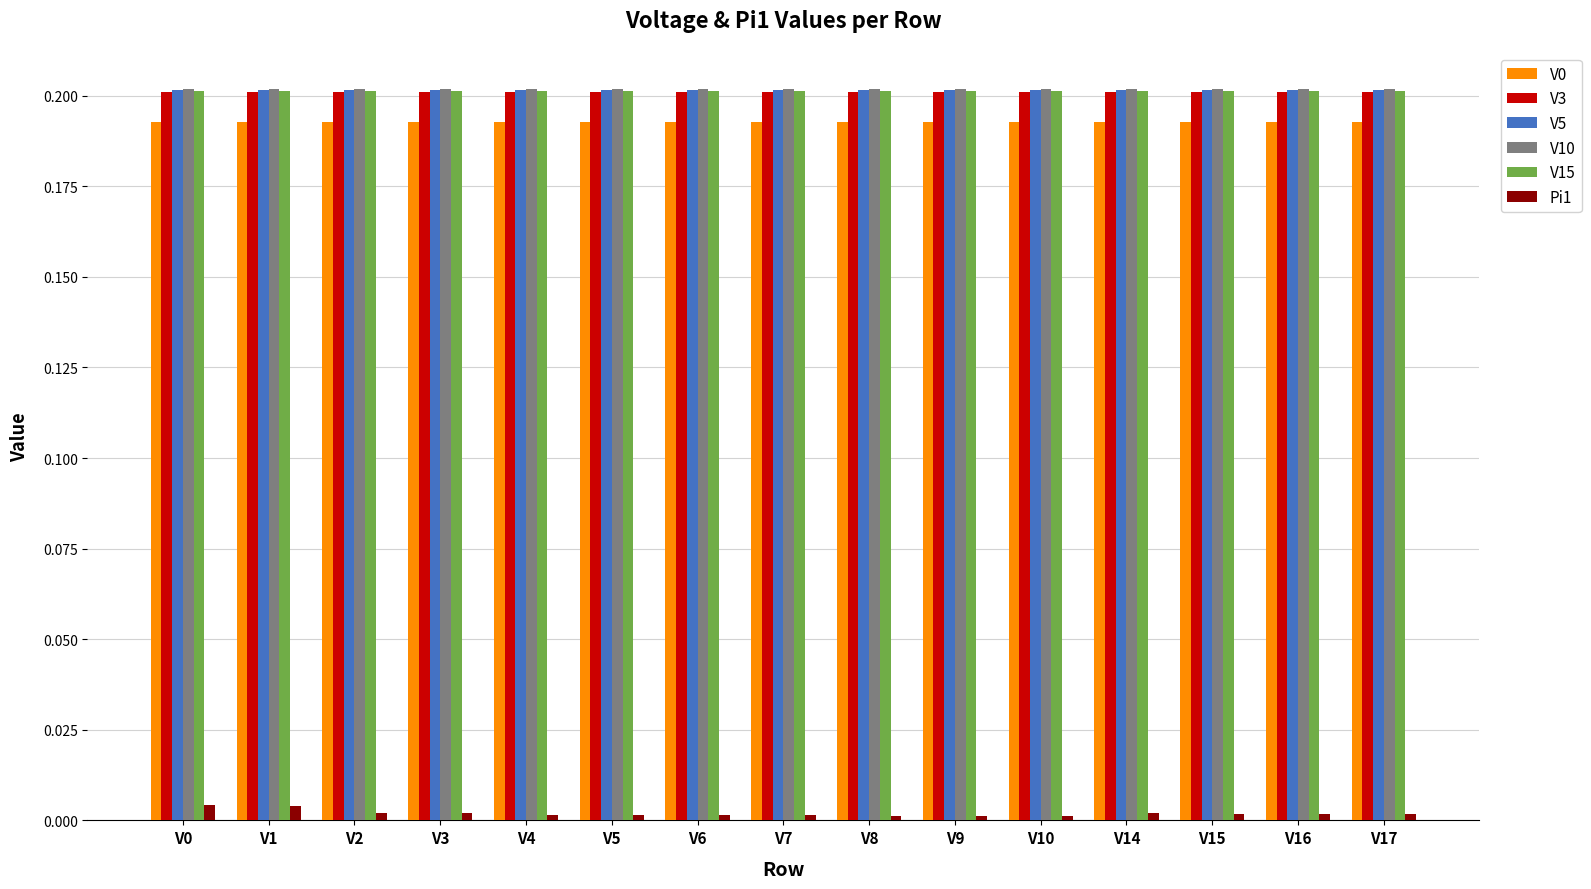

The V15 series shows 0.1 at V8. True or false?

False